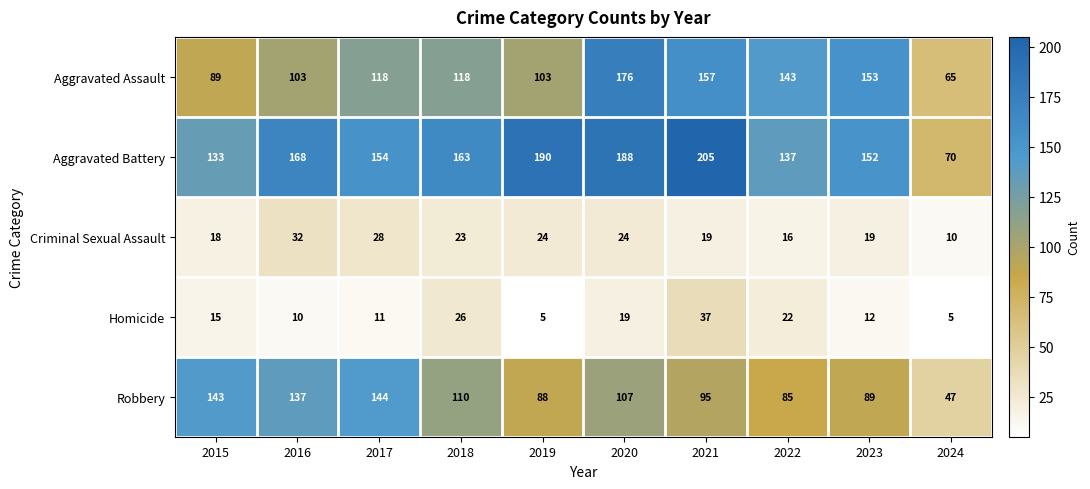

What is the minimum value shown in the chart?

5